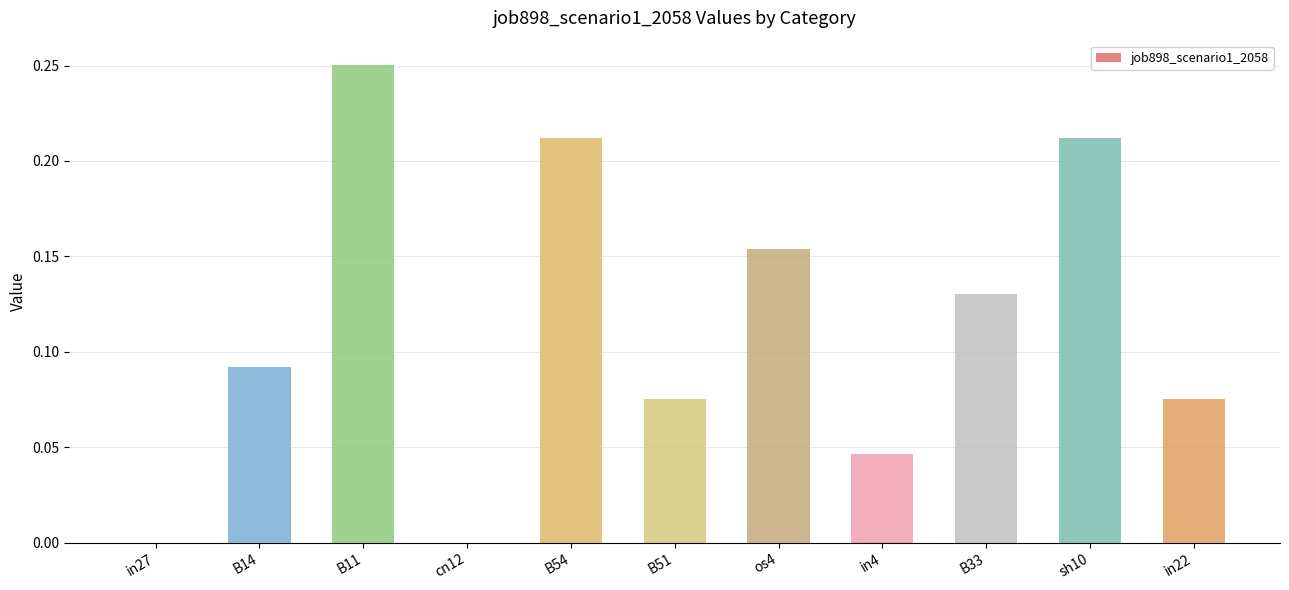

True or false: the data shows 0.0 at B14.

False